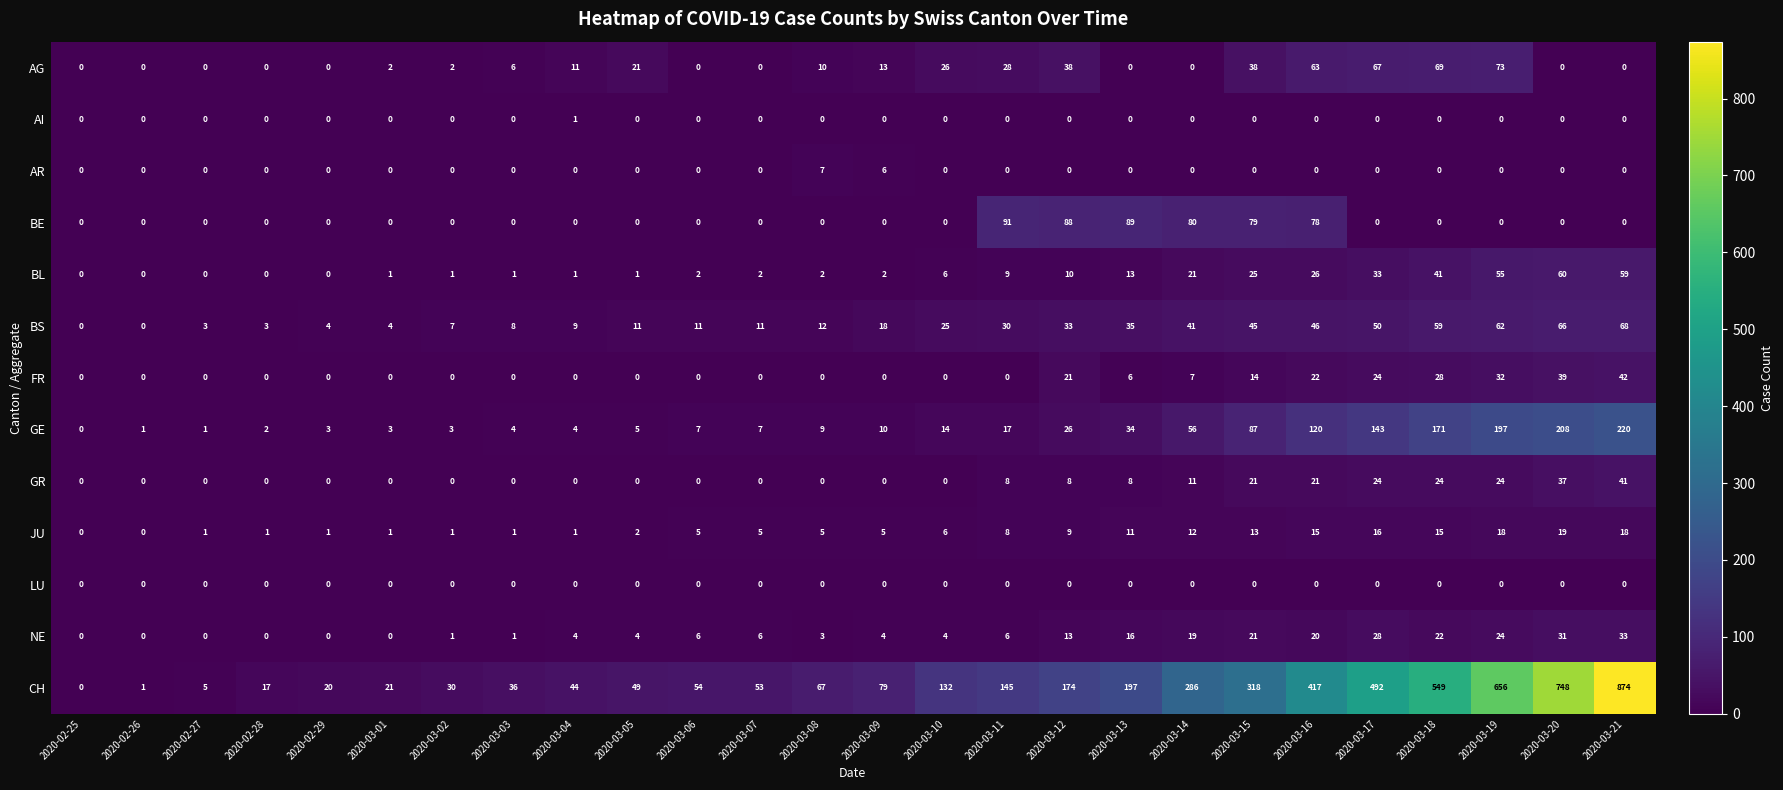

Which series has the largest range (max minus min)?

CH